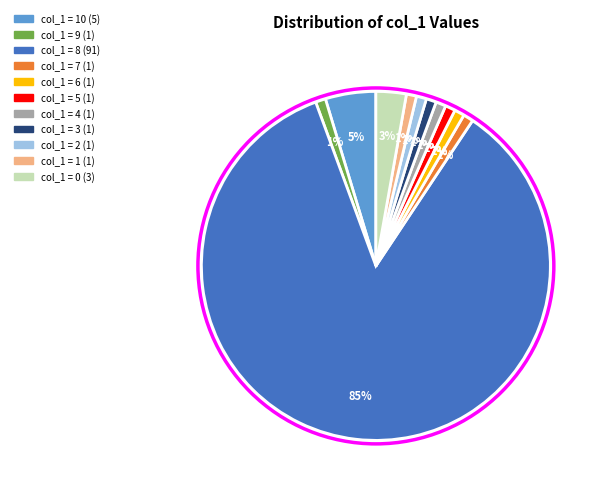

Is there a majority slice in this chart?

Yes